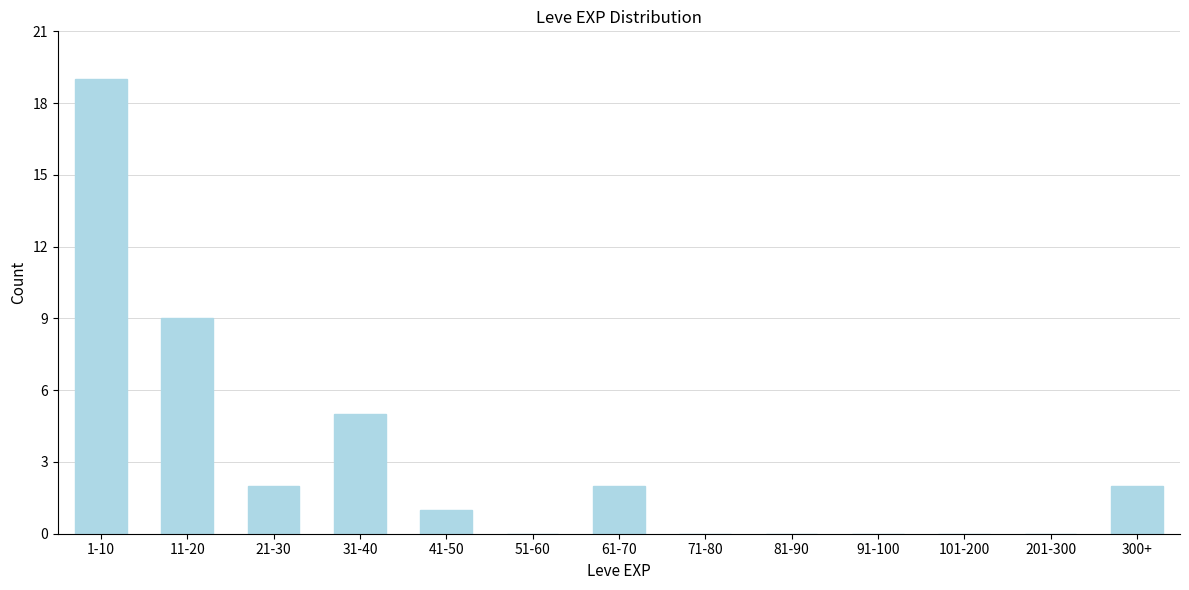

Reading right to left, list all the values displayed in this chart.

300+=2	201-300=0	101-200=0	91-100=0	81-90=0	71-80=0	61-70=2	51-60=0	41-50=1	31-40=5	21-30=2	11-20=9	1-10=19